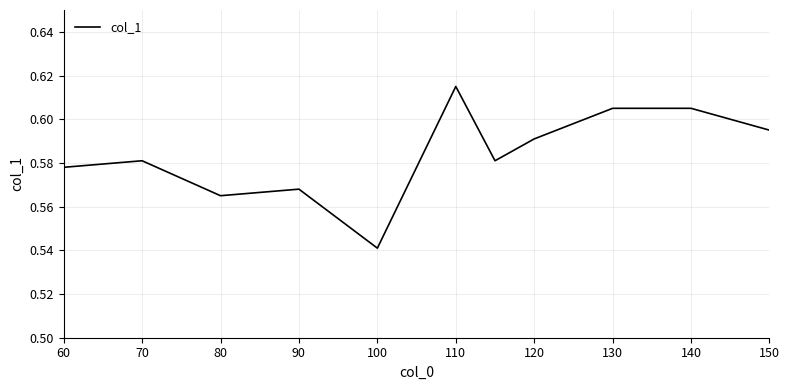

What is the sum of all values?

7.0